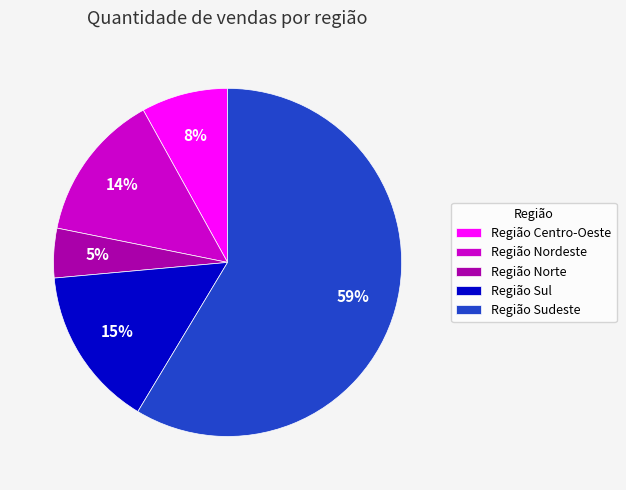

How many segments does this pie chart have?

5